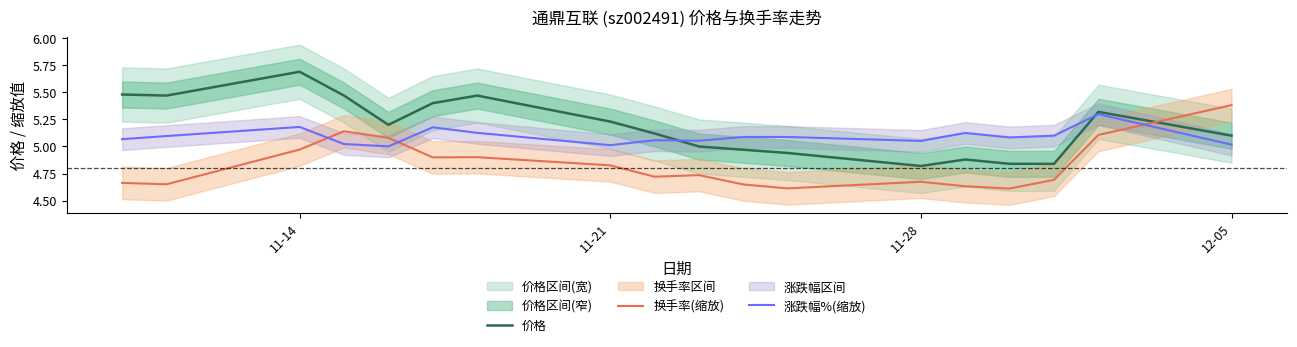

True or false: 涨跌幅%(缩放) and 换手率(缩放) cross at least once.

True